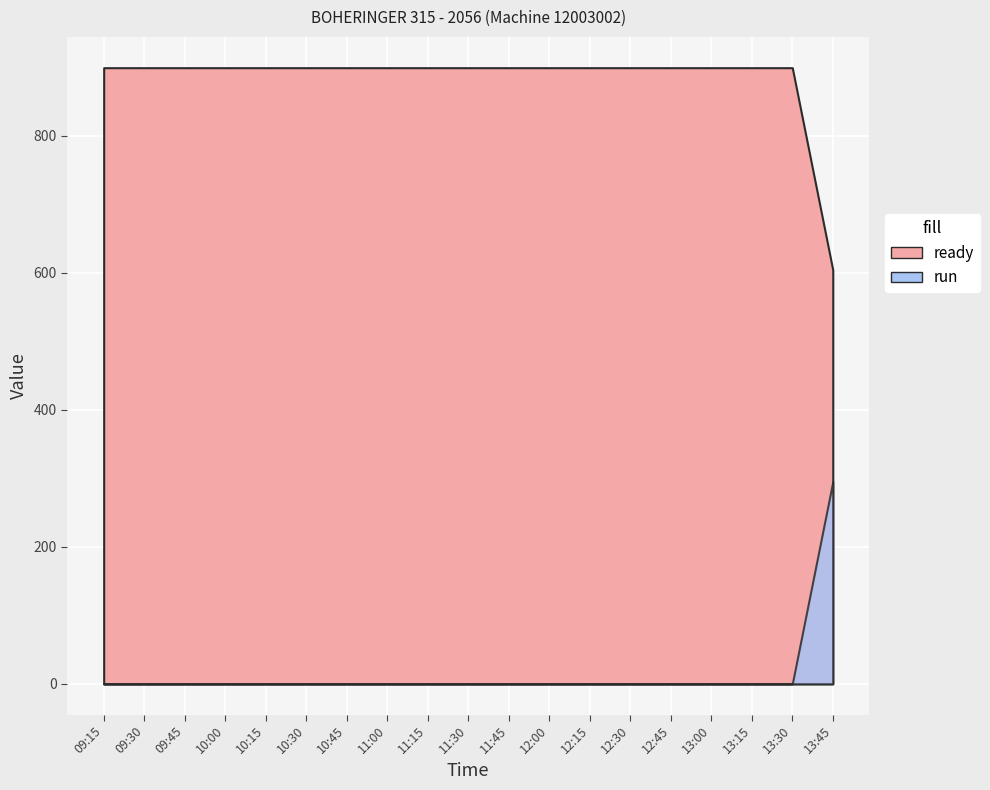

What is the average value of the ready series?

883